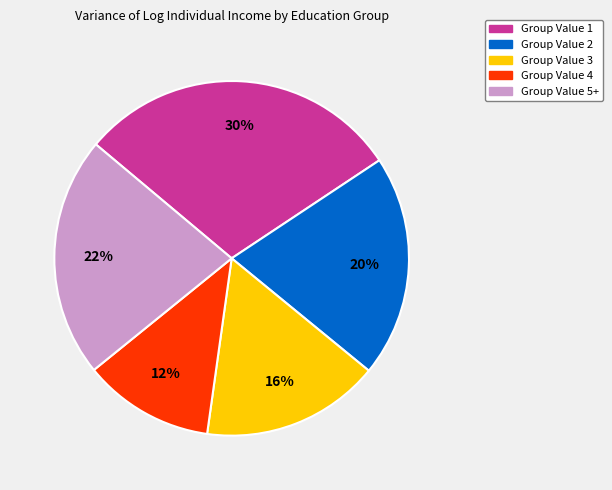

Is there a majority slice in this chart?

No